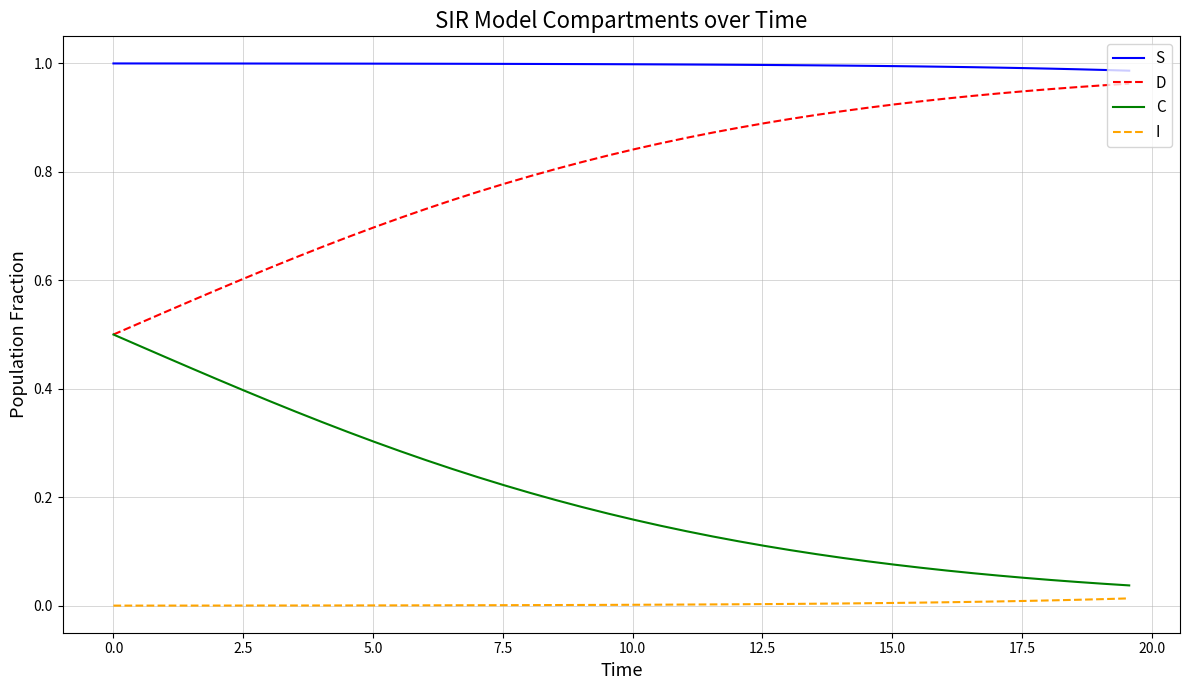

List the series in order of their overall mean, lowest first.

I, C, D, S